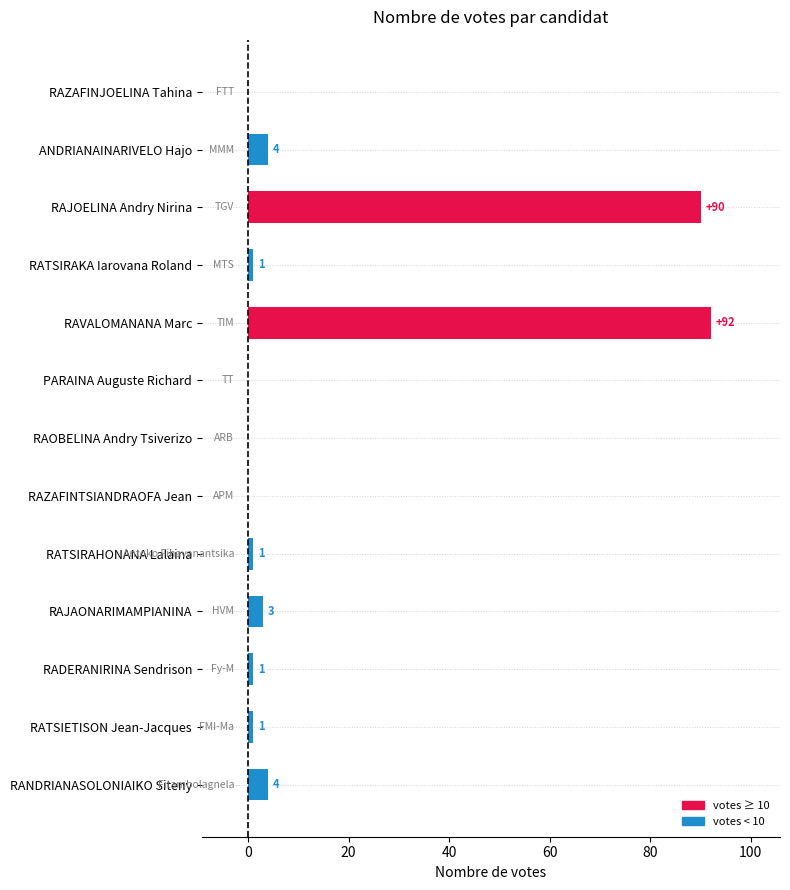

How many data points does each series have?

13